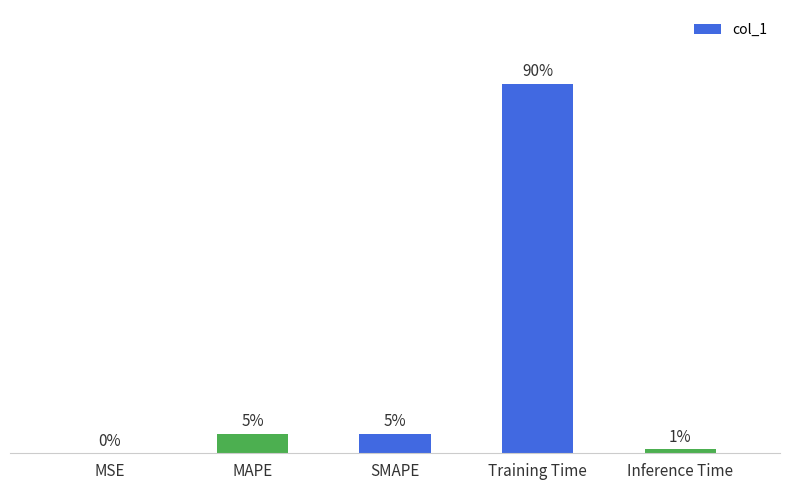

The value at Training Time is 0.0. True or false?

False